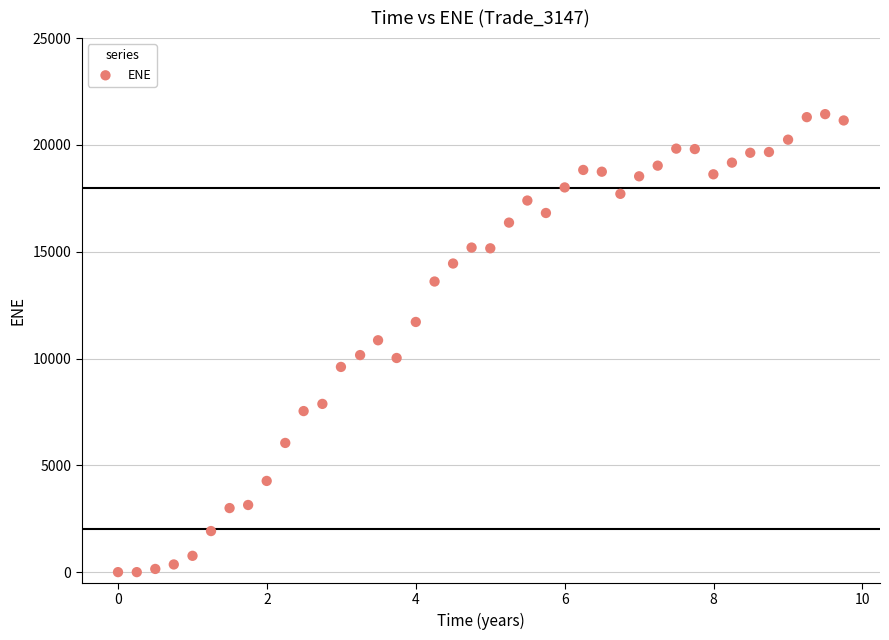

What is the range of X values (max minus min)?

9.7